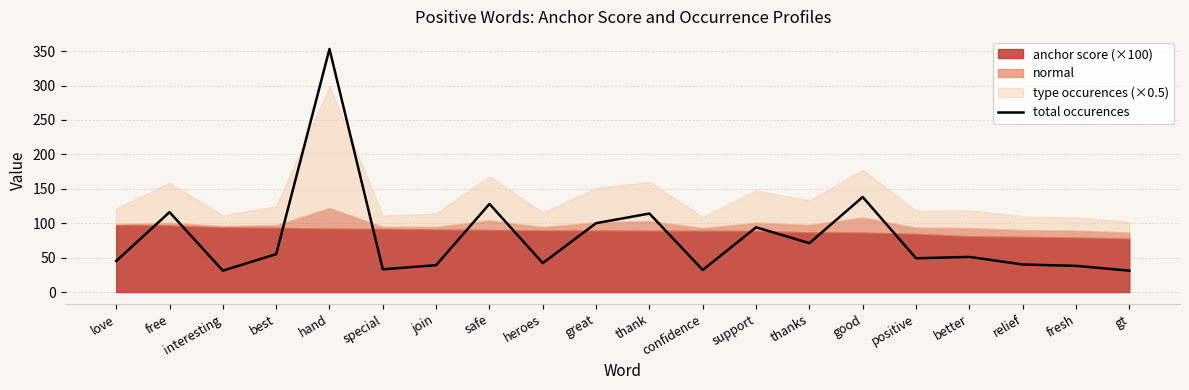

List the labels in order of value, largest first.

hand, good, safe, free, thank, great, support, thanks, best, better, positive, love, heroes, relief, join, fresh, special, confidence, interesting, gt